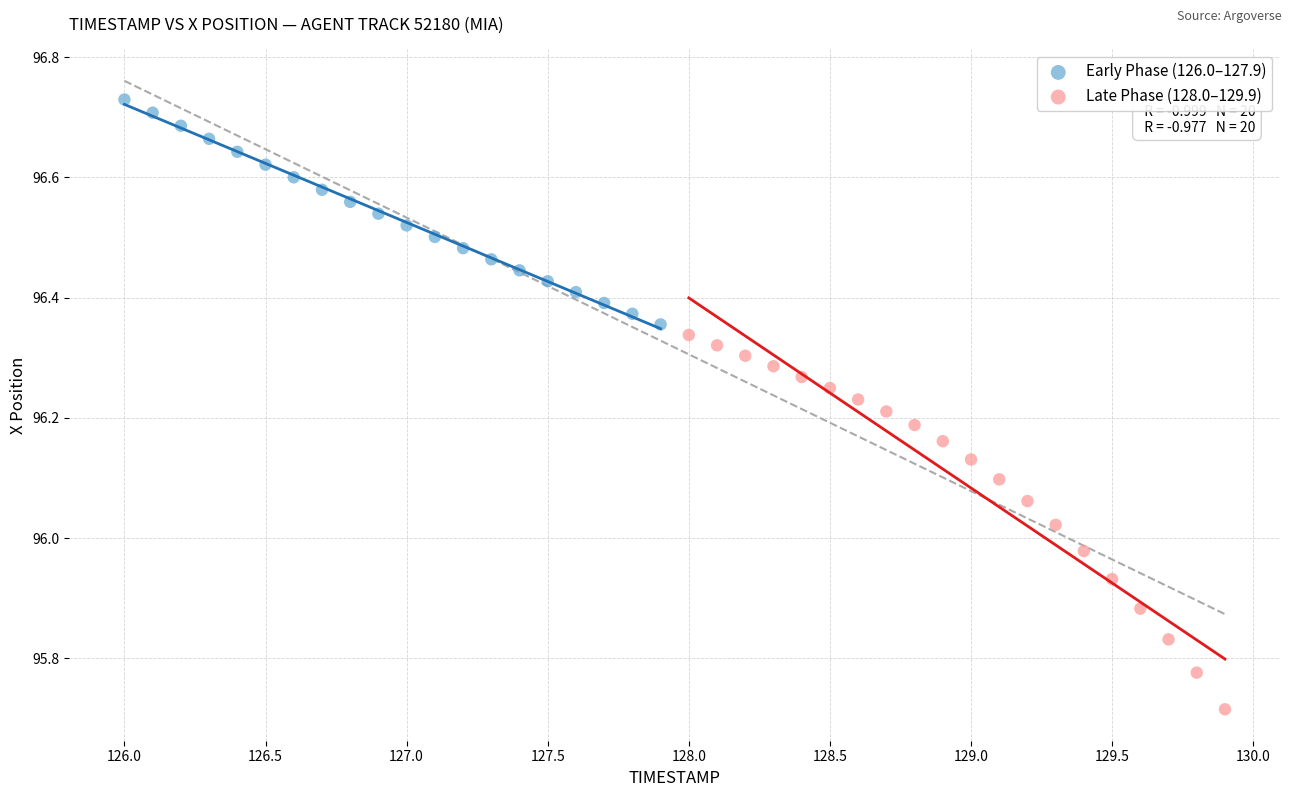

Which series reaches the minimum Y coordinate?

Late Phase (128.0–129.9)